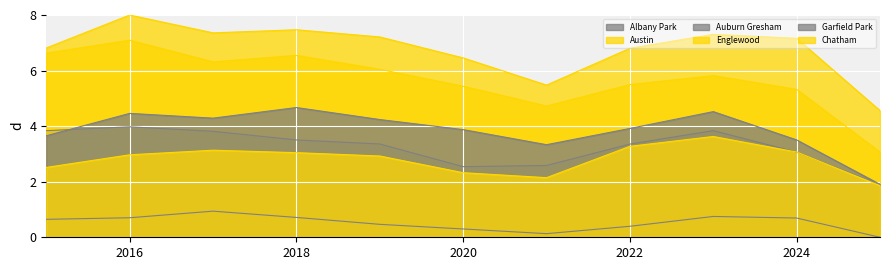

Reading left to right, list all the values displayed in this chart.

Albany Park: 0.6	0.7	0.9	0.7	0.5	0.3	0.1	0.4	0.7	0.7	0.0
Austin: 6.8	8.0	7.4	7.5	7.2	6.5	5.5	6.8	7.3	7.2	4.6
Auburn Gresham: 3.8	4.0	3.8	3.5	3.4	2.5	2.6	3.4	3.8	3.1	1.9
Englewood: 6.6	7.1	6.3	6.5	6.0	5.4	4.7	5.5	5.8	5.3	3.1
Garfield Park: 3.7	4.5	4.3	4.7	4.2	3.9	3.3	3.9	4.5	3.5	1.9
Chatham: 2.5	3.0	3.1	3.0	2.9	2.3	2.1	3.3	3.6	3.1	1.9